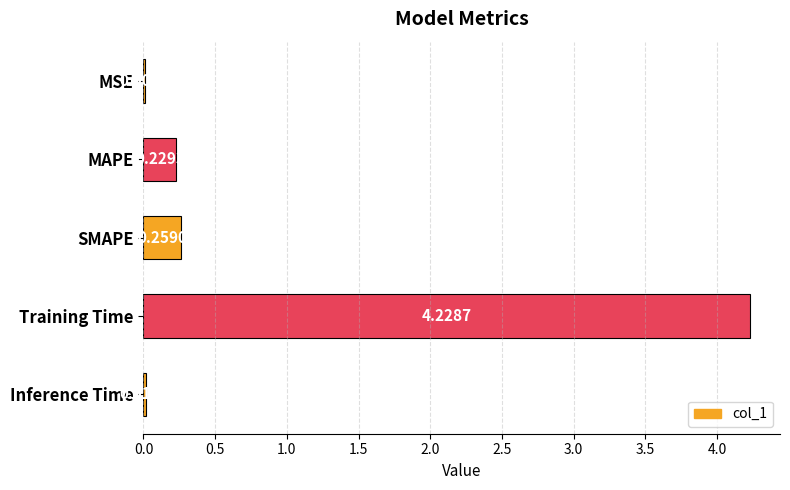

What is the sum of all values?

4.7